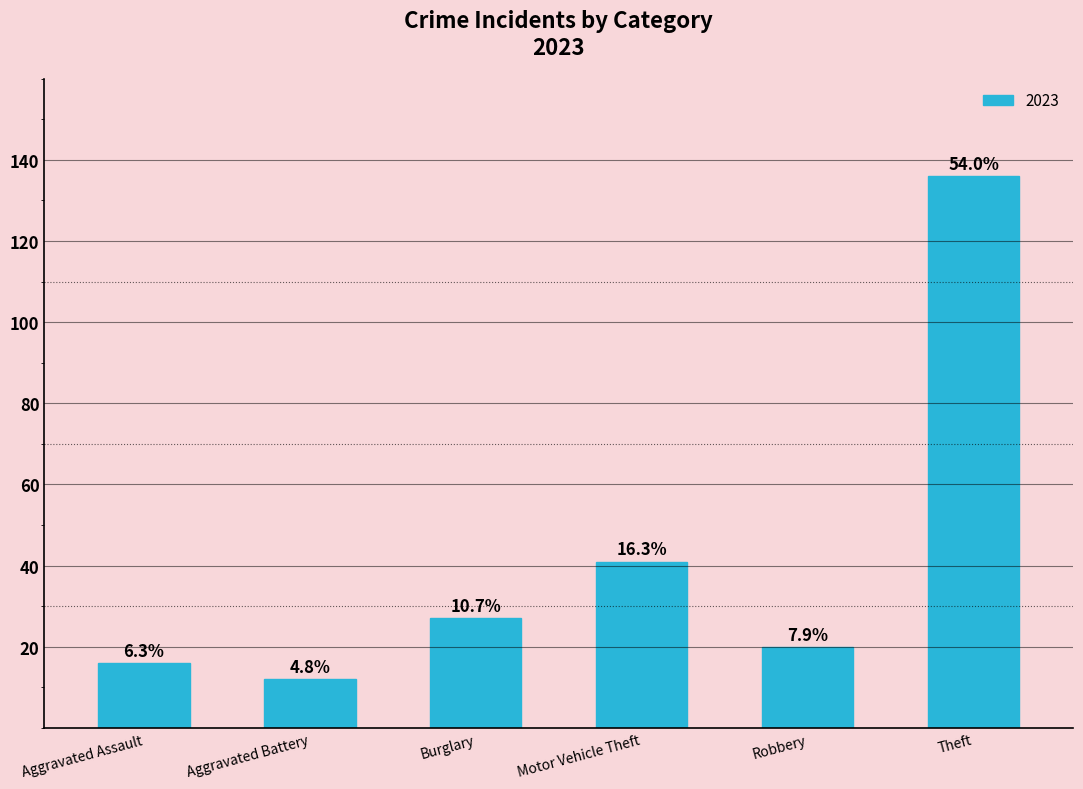

How many bars are there in total?

6